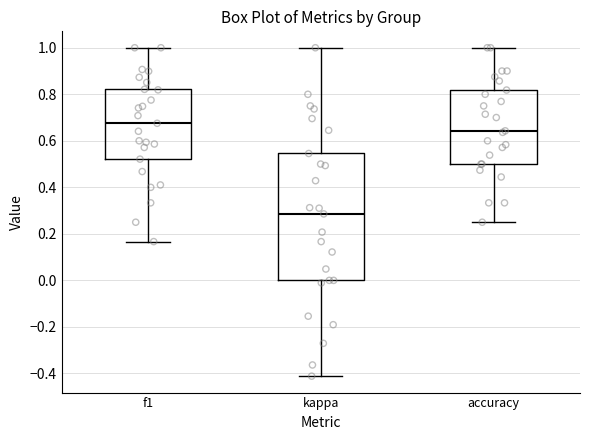

Where does the median line of the box for f1 sit on the y-axis? The values are not printed on the chart, so give them approximately, as read against the axis.

0.68